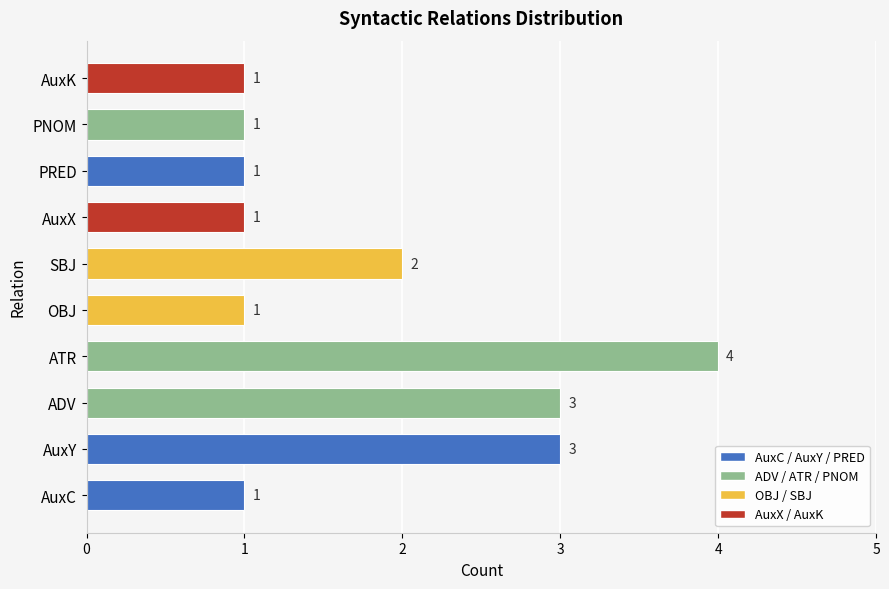

What is the average value?

2